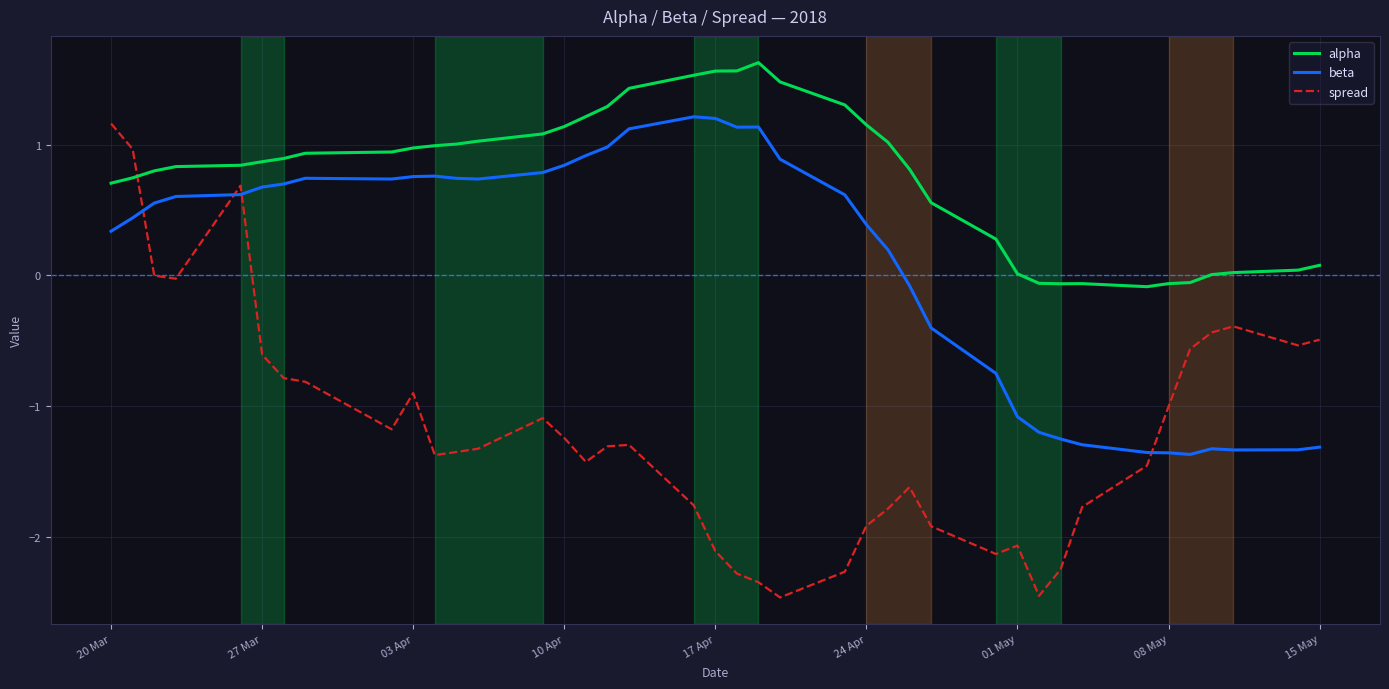

How many lines are shown in the chart?

3